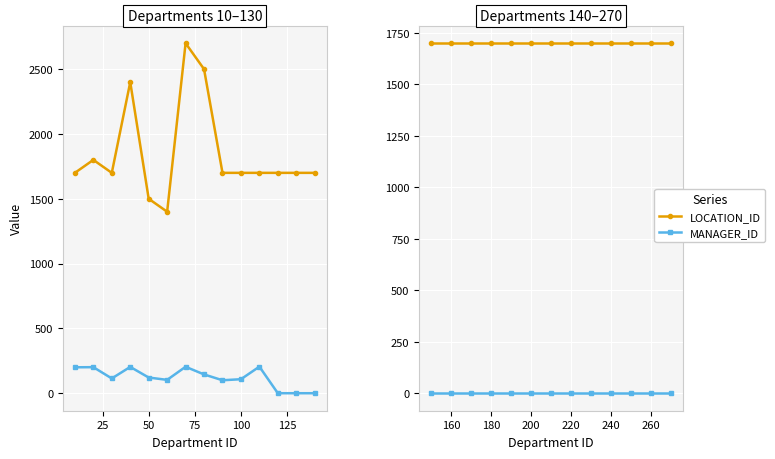

How many data points does each series have?

13